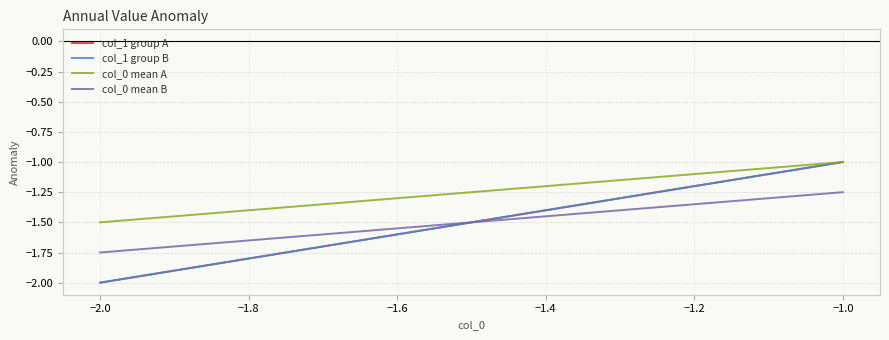

What is the average value of the col_0 mean B series?

-1.5